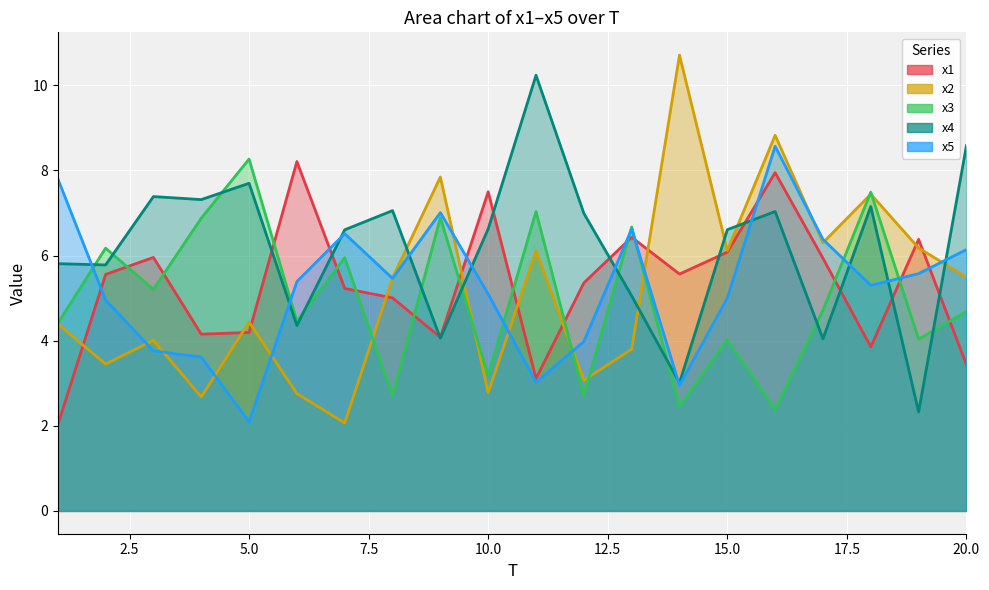

How many values in the x5 series exceed 5?

13